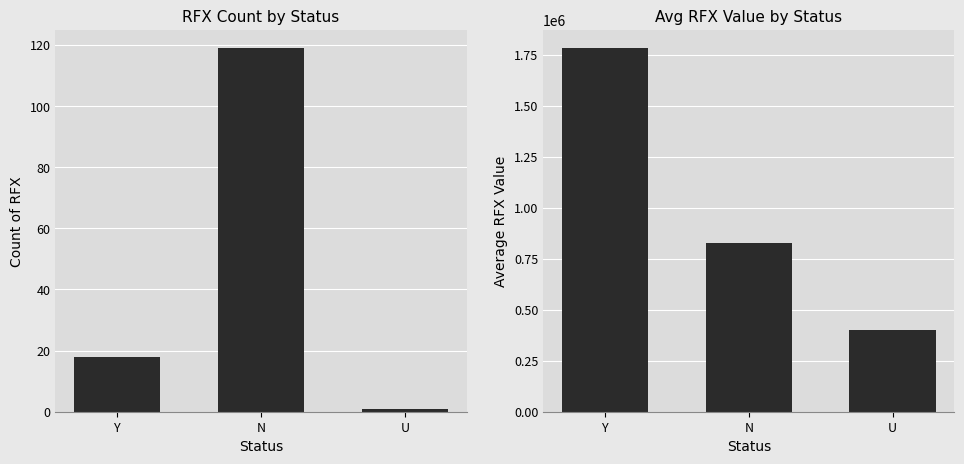

The Count of RFX series shows 119.0 at N. True or false?

True